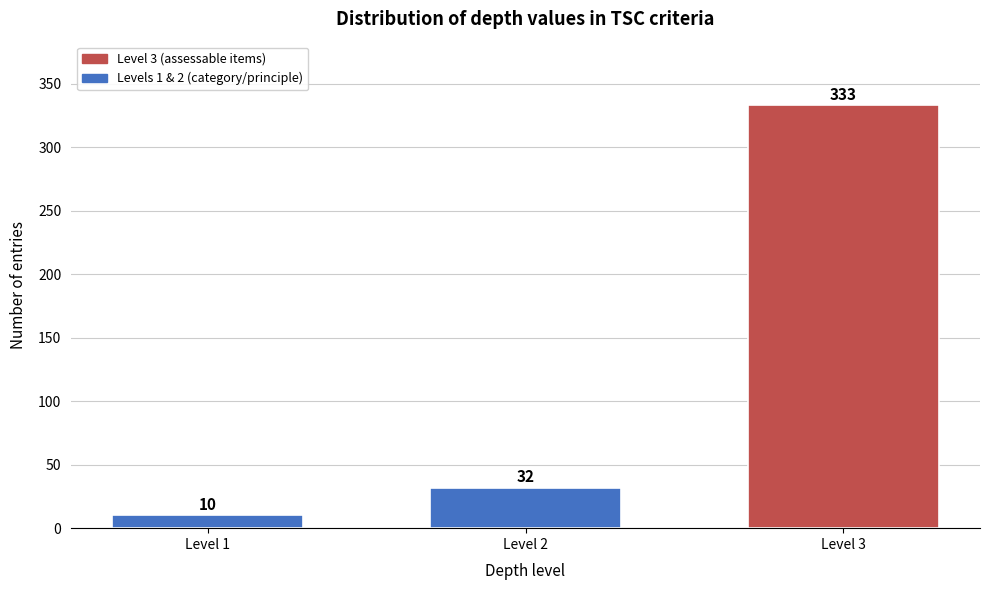

Reading left to right, transcribe all the data shown in this chart.

10	32	333